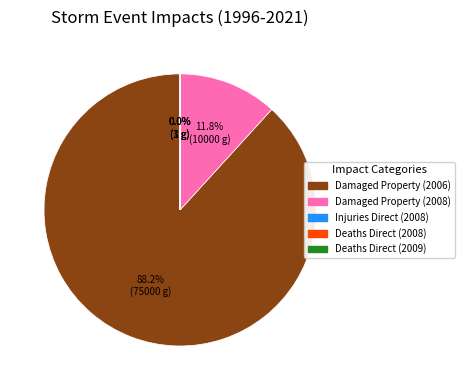

Is it true that Damaged Property (2006) is 88% of the pie?

True